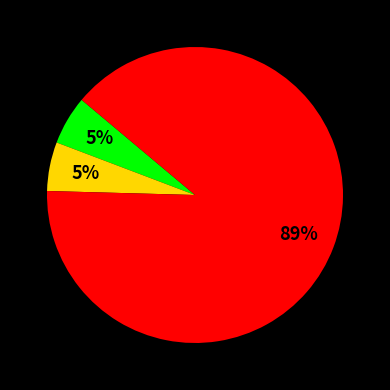

Is there any slice that represents more than half of the pie?

Yes